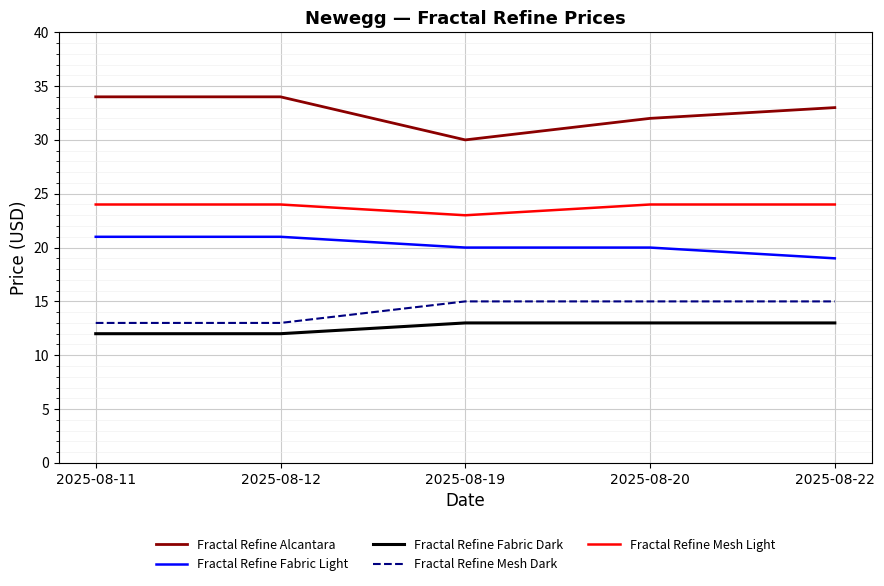

True or false: Fractal Refine Mesh Light and Fractal Refine Alcantara intersect in this chart.

False